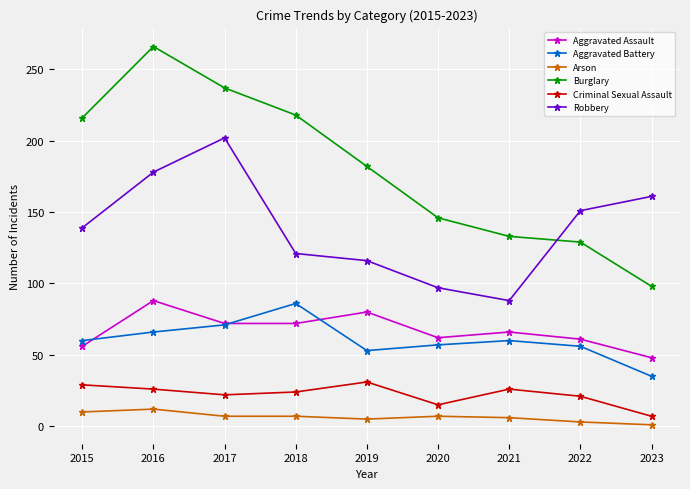

Is the value of Burglary at 2015 greater than the value of Criminal Sexual Assault at 2016?

Yes